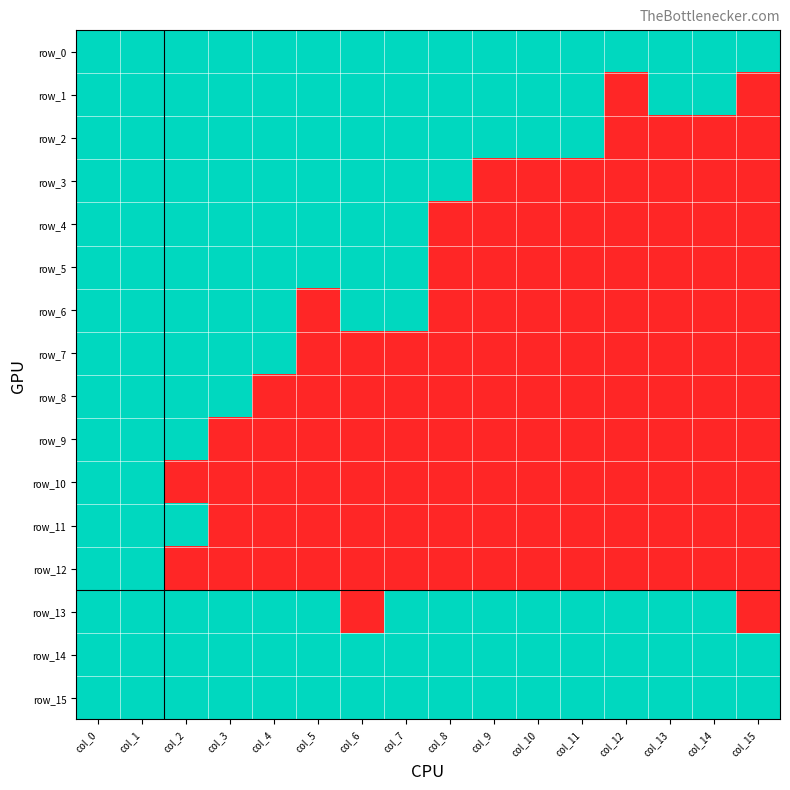

Which category has the highest value in the row_4 series?

col_0